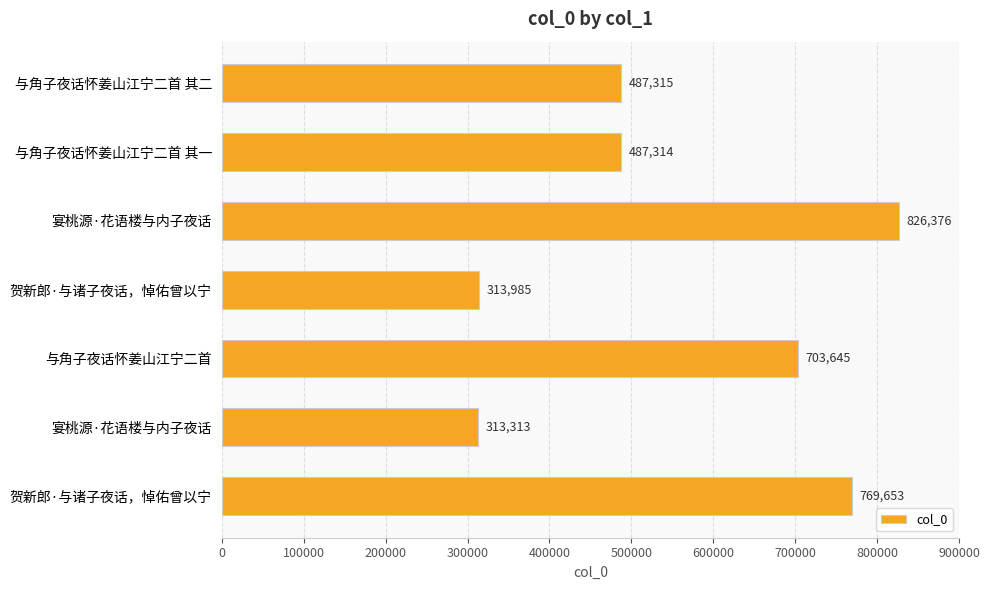

Does the chart contain any negative values?

No